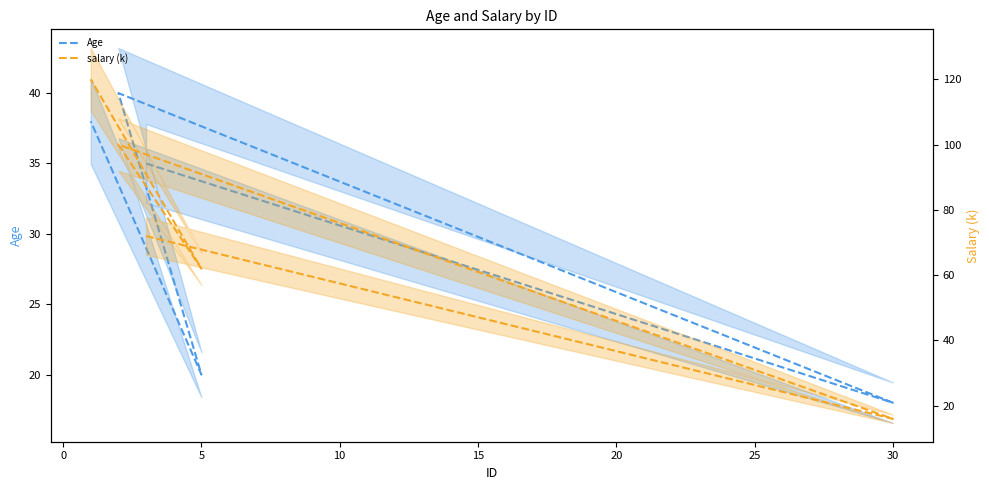

Does the chart display data point markers on the line(s)?

No